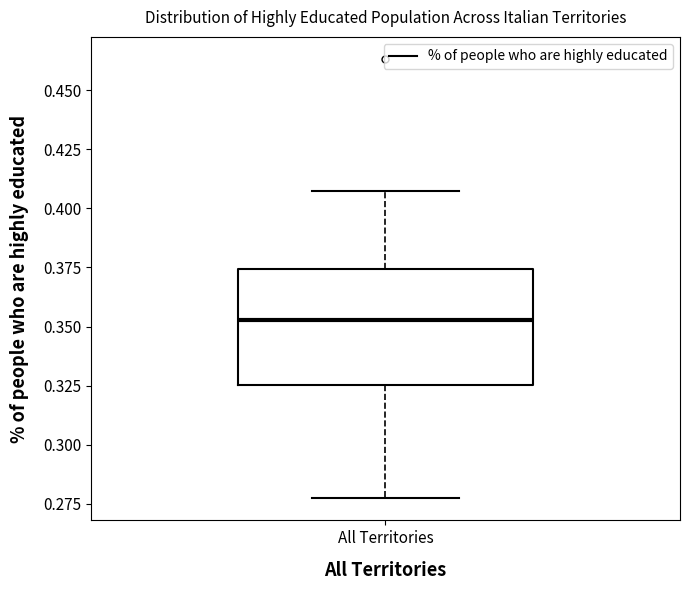

Where does the median line of the box for All Territories sit on the y-axis? The values are not printed on the chart, so give them approximately, as read against the axis.

0.355